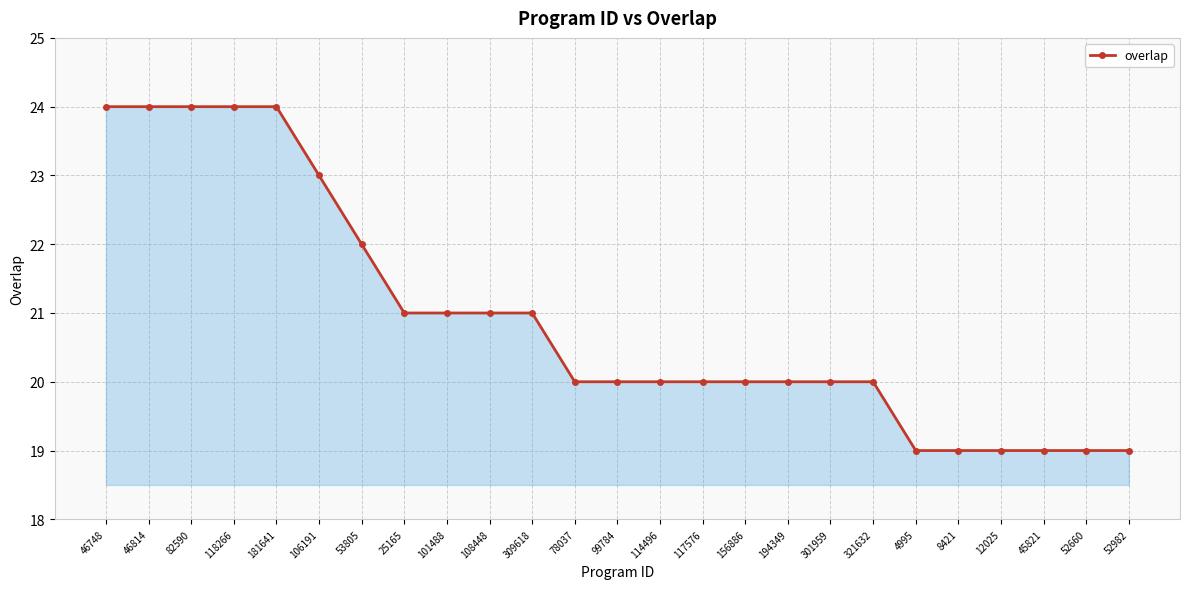

Does the chart have visible grid lines?

Yes